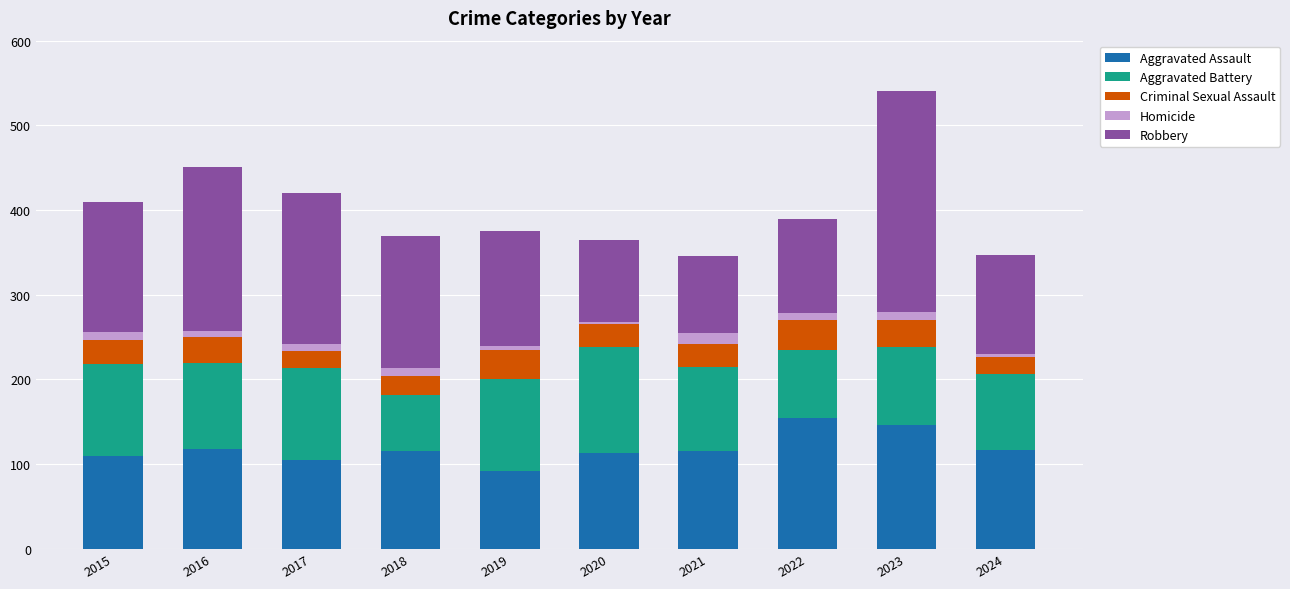

Is it true that Aggravated Assault equals 189 at 2020?

False